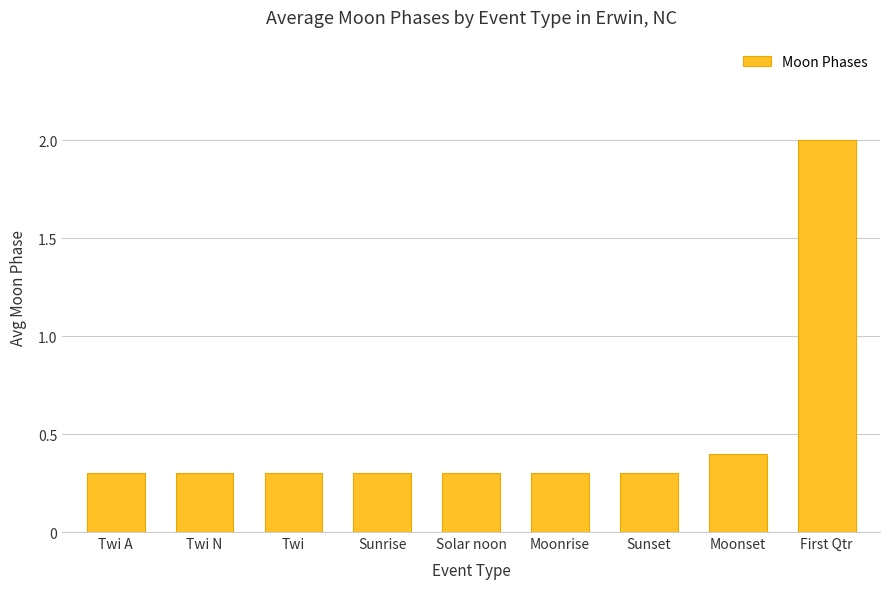

What is the average value?

0.5